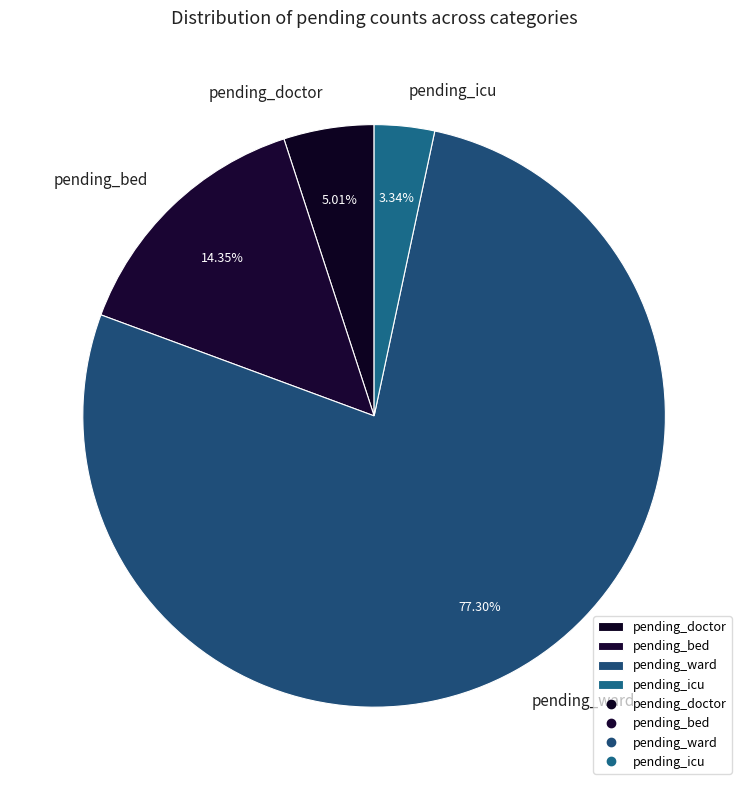

How many slices are in this pie chart?

4